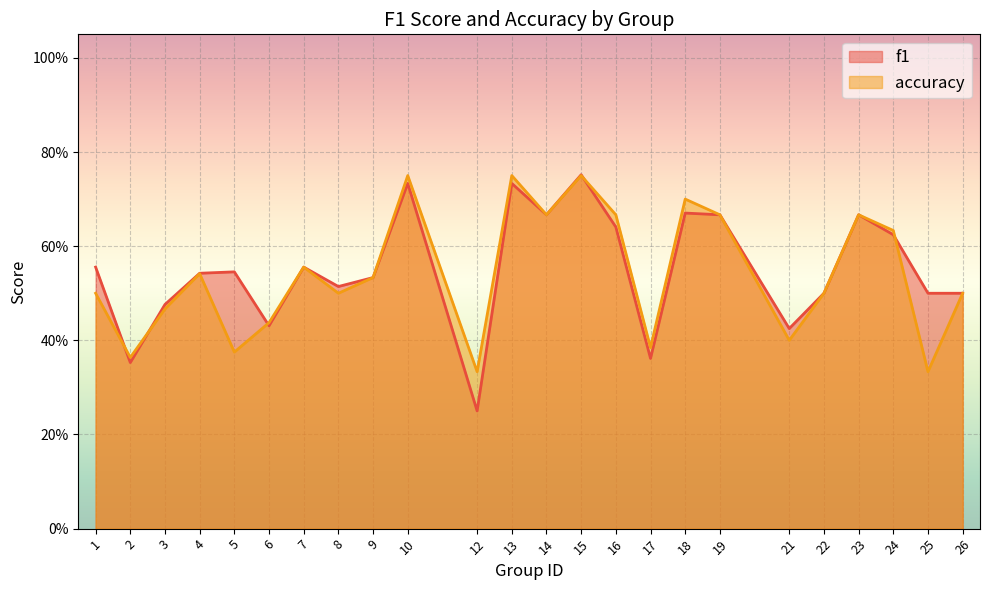

Reading right to left, transcribe all the data shown in this chart.

f1: 26=0.5	25=0.5	24=0.6	23=0.7	22=0.5	21=0.4	19=0.7	18=0.7	17=0.4	16=0.6	15=0.8	14=0.7	13=0.7	12=0.2	10=0.7	9=0.5	8=0.5	7=0.6	6=0.4	5=0.5	4=0.5	3=0.5	2=0.4	1=0.6
accuracy: 26=0.5	25=0.3	24=0.6	23=0.7	22=0.5	21=0.4	19=0.7	18=0.7	17=0.4	16=0.7	15=0.8	14=0.7	13=0.8	12=0.3	10=0.8	9=0.5	8=0.5	7=0.6	6=0.4	5=0.4	4=0.5	3=0.5	2=0.4	1=0.5